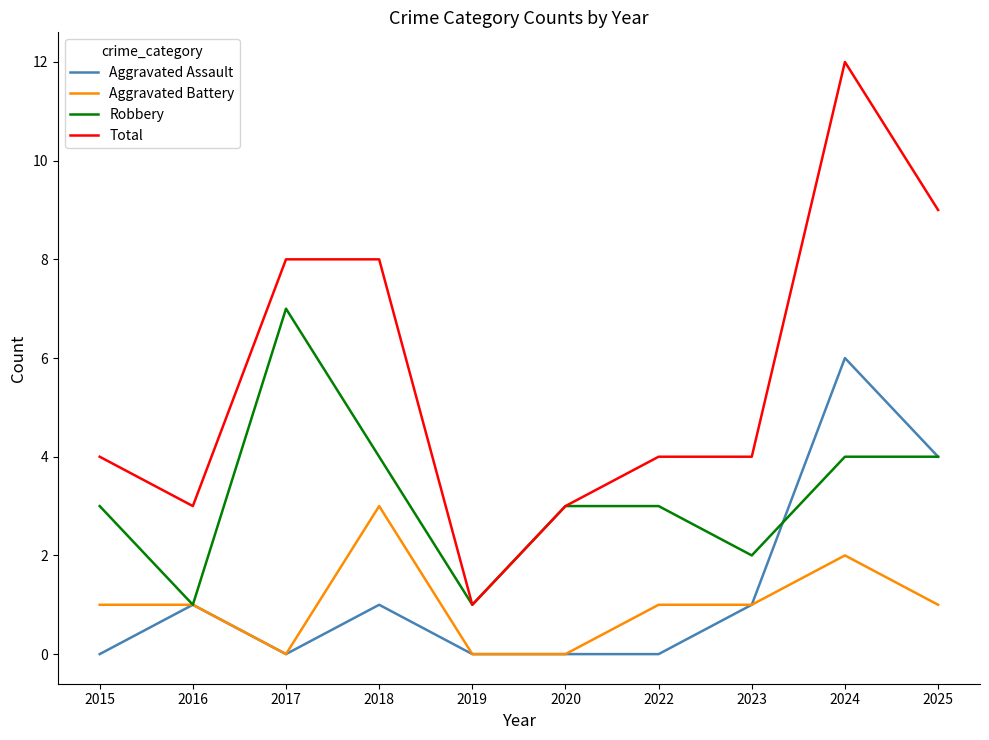

Does the chart have visible grid lines?

No